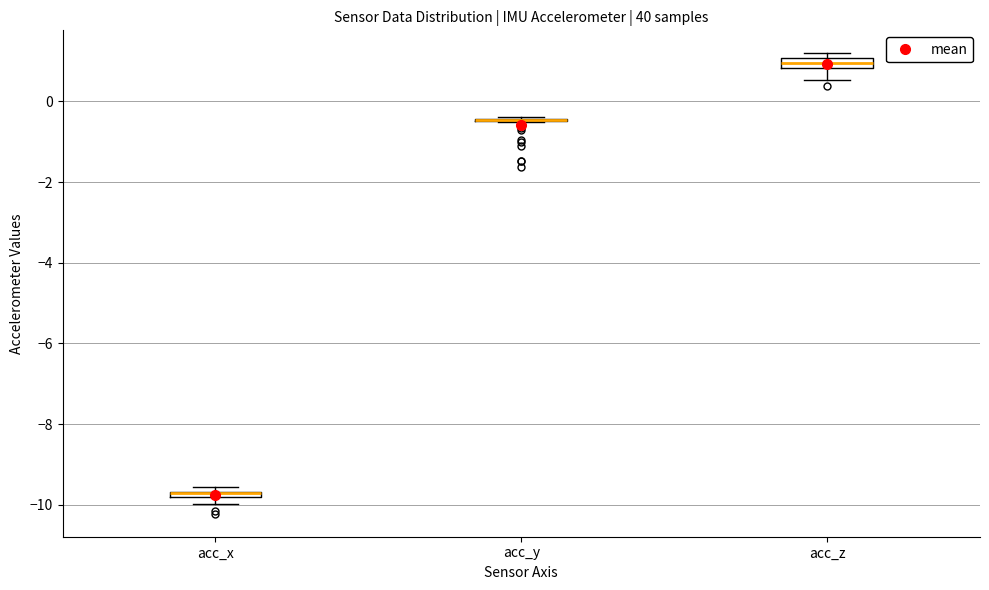

Where is the upper edge of the box for acc_z on the y-axis? The values are not printed on the chart, so give them approximately, as read against the axis.

1.0